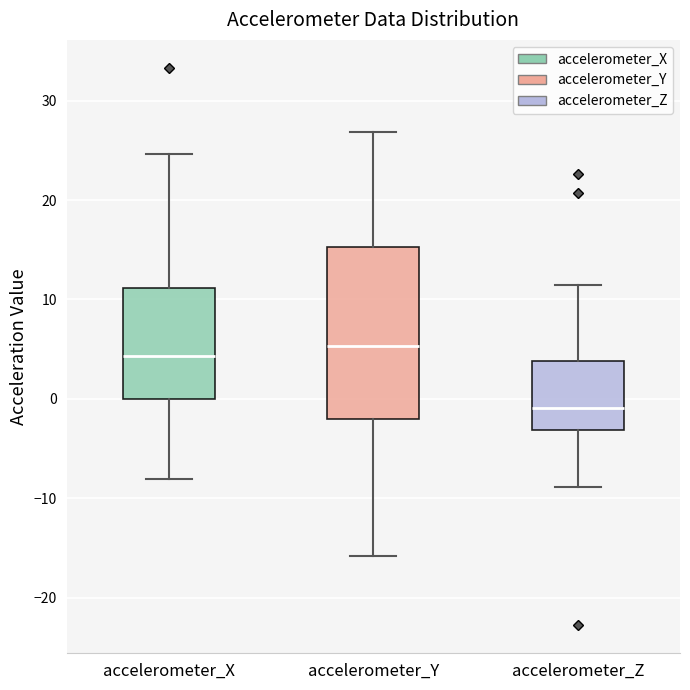

Comparing the boxes themselves (not the whiskers), which one is the tallest?

accelerometer_Y